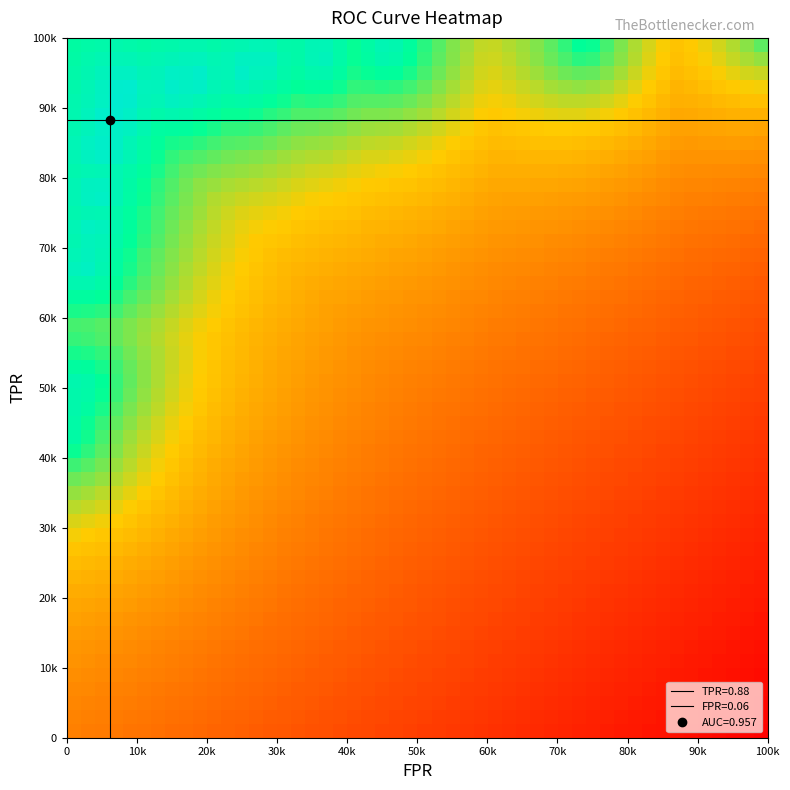

Reading left to right, list all the values displayed in this chart.

fpr: 0=0.0	1=0.0	2=0.0	3=0.0	4=0.0	5=0.0	6=0.0	7=0.0	8=0.0	9=0.0	10=0.0	11=0.0	12=0.0	13=0.0	14=0.0	15=0.0	16=0.1	17=0.1	18=0.1	19=0.1	20=0.1	21=0.1	22=0.2	23=0.2	24=0.2	25=0.2	26=0.3	27=0.3	28=0.3	29=0.3	30=0.4	31=0.4	32=0.5	33=0.5	34=0.7	35=0.7	36=1.0
roc_auc: 0=1.0	1=1.0	2=1.0	3=1.0	4=1.0	5=1.0	6=1.0	7=1.0	8=1.0	9=1.0	10=1.0	11=1.0	12=1.0	13=1.0	14=1.0	15=1.0	16=1.0	17=1.0	18=1.0	19=1.0	20=1.0	21=1.0	22=1.0	23=1.0	24=1.0	25=1.0	26=1.0	27=1.0	28=1.0	29=1.0	30=1.0	31=1.0	32=1.0	33=1.0	34=1.0	35=1.0	36=1.0
tpr: 0=0.4	1=0.5	2=0.5	3=0.5	4=0.5	5=0.5	6=0.5	7=0.7	8=0.7	9=0.7	10=0.7	11=0.7	12=0.7	13=0.8	14=0.8	15=0.8	16=0.8	17=0.9	18=0.9	19=0.9	20=0.9	21=0.9	22=0.9	23=0.9	24=0.9	25=0.9	26=0.9	27=1.0	28=1.0	29=1.0	30=1.0	31=1.0	32=1.0	33=1.0	34=1.0	35=1.0	36=1.0